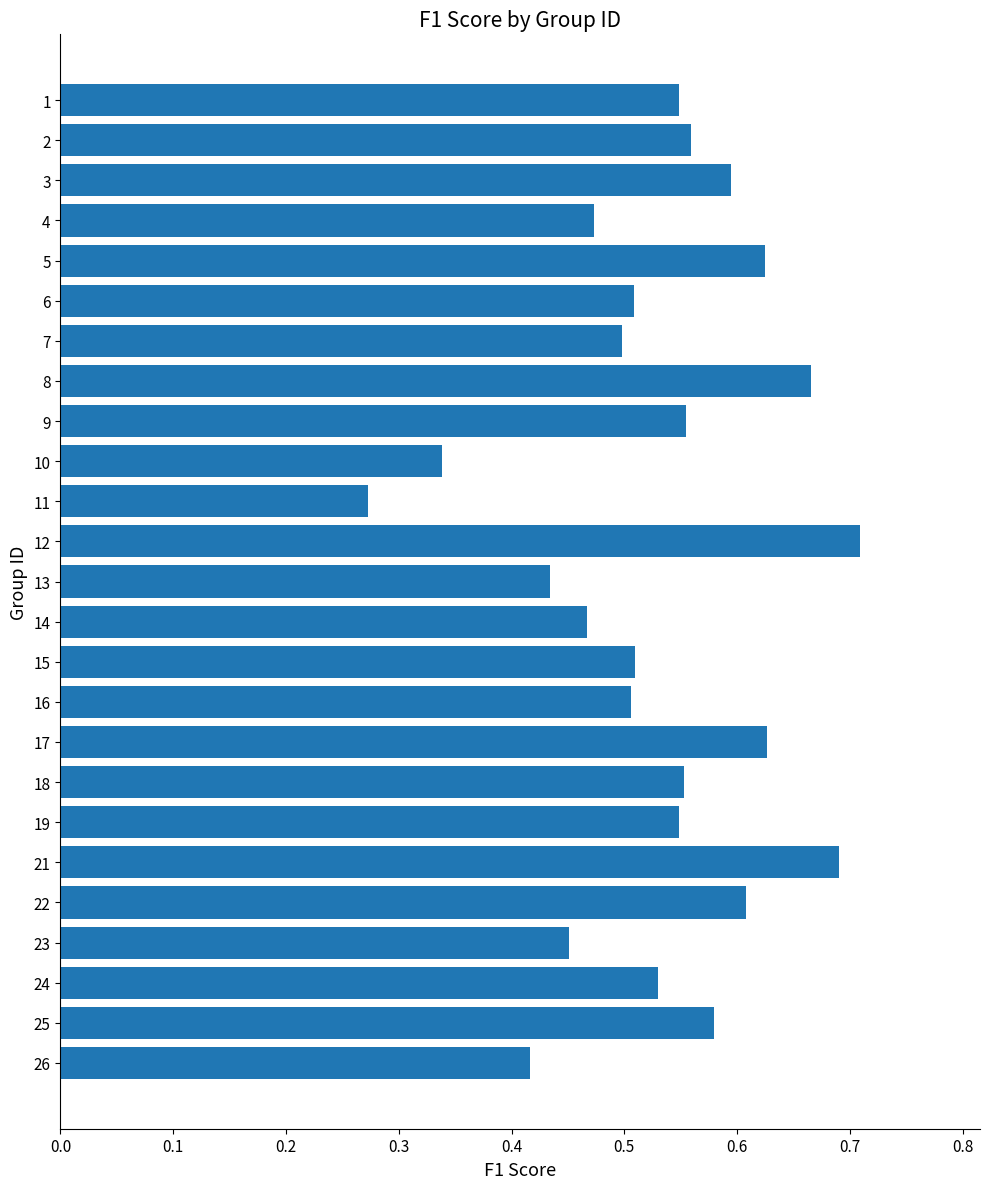

What is the sum of the values at 13 and 7?

0.9